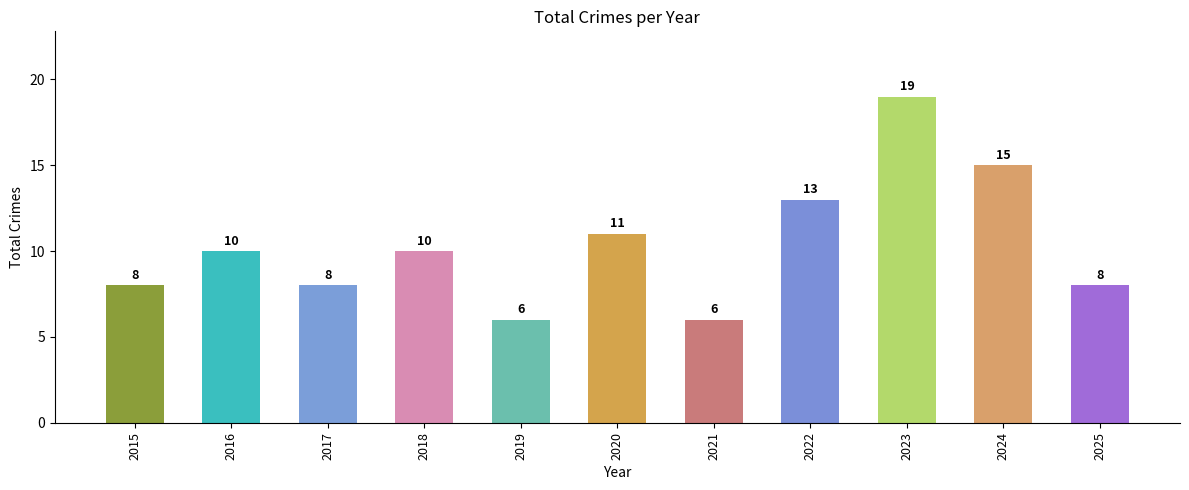

Count the values in the range 8 to 13.

7